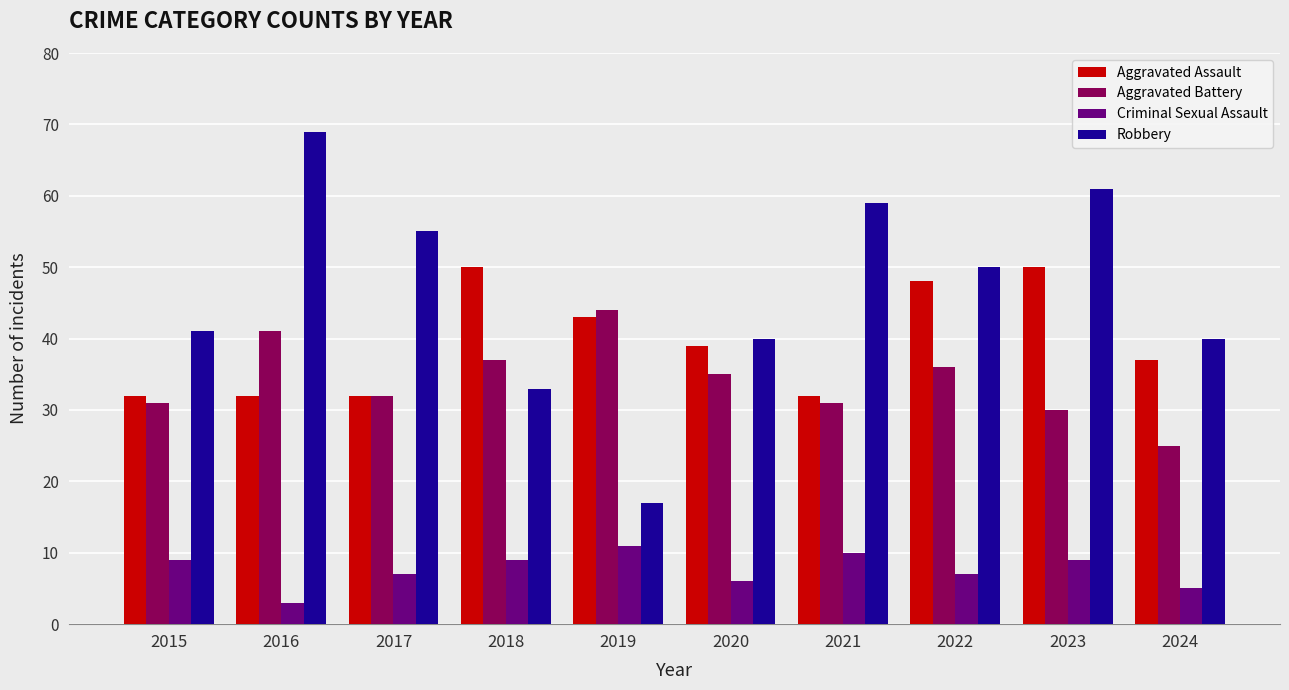

The Aggravated Assault series shows 53 at 2024. True or false?

False